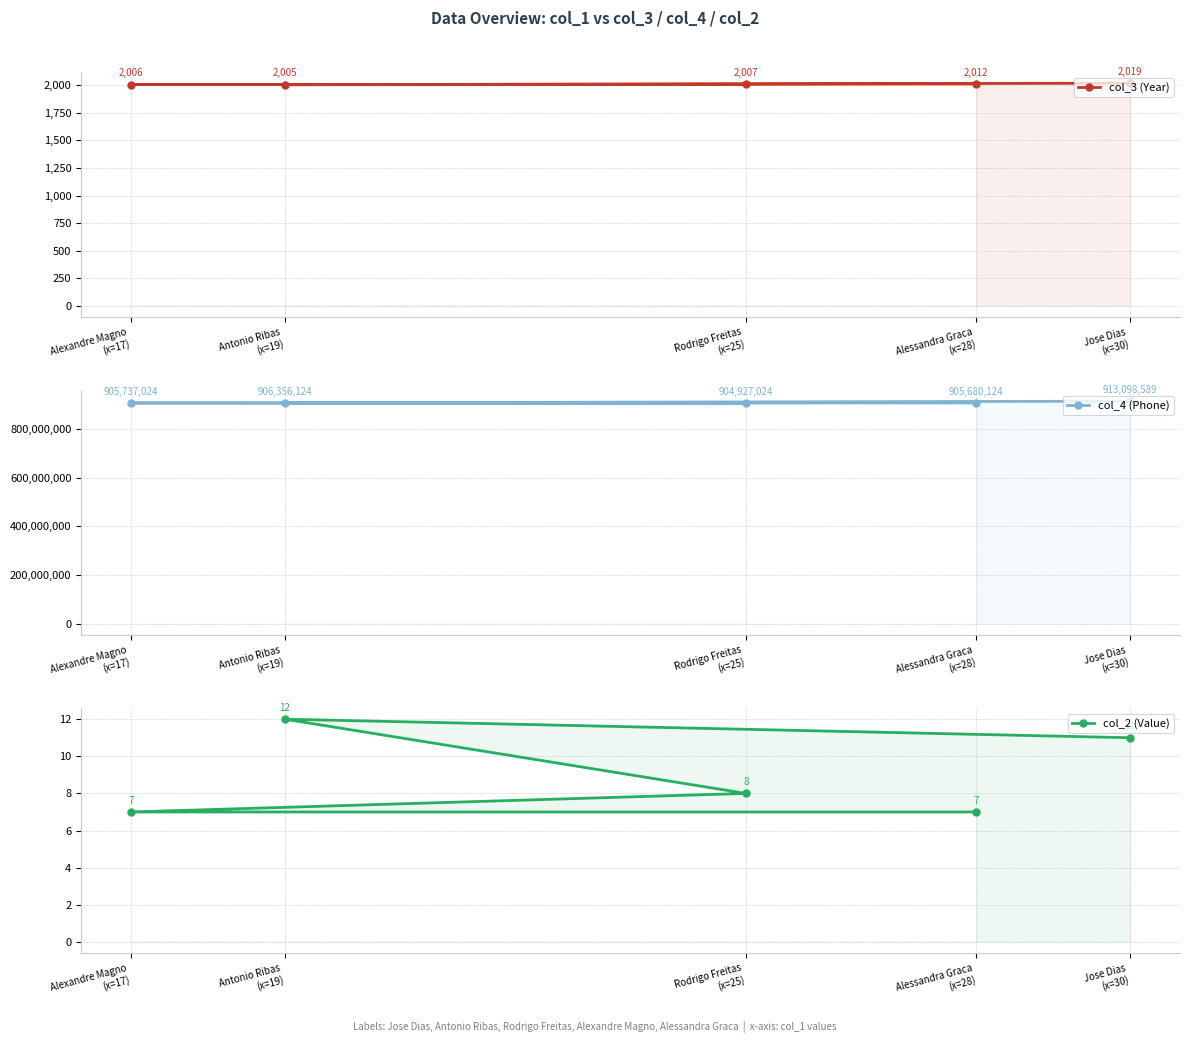

What is the average value of the col_3 (Year) series?

2010